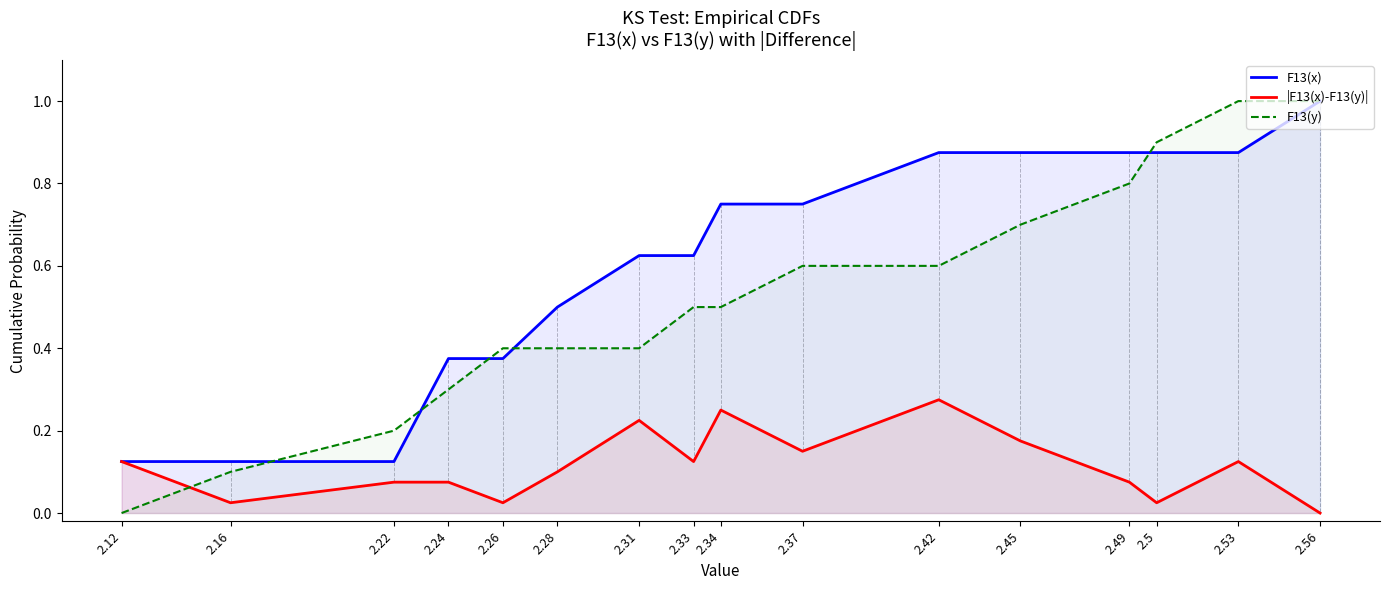

How many intersections are there between F13(y) and F13(x)?

5